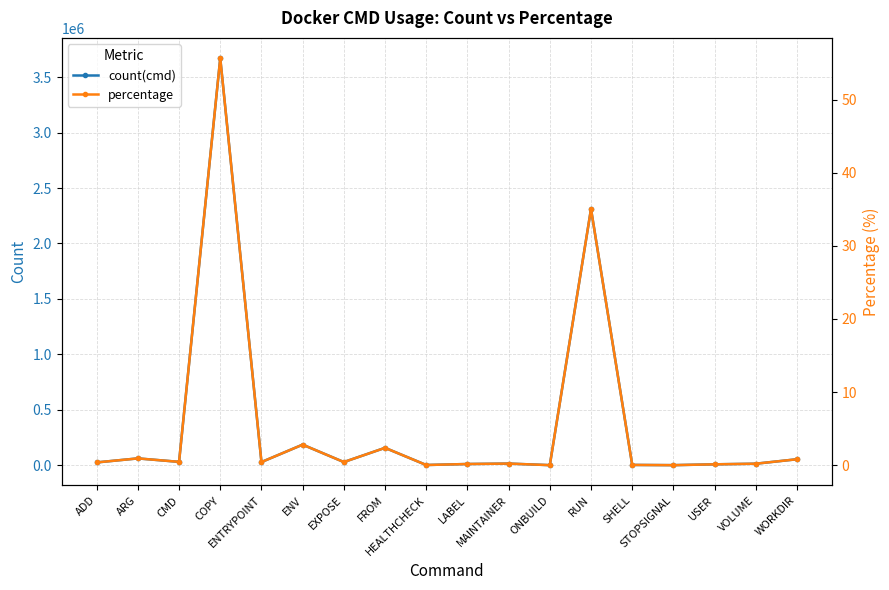

Reading right to left, what are all the values shown in this chart?

count(cmd): WORKDIR=53272.0	VOLUME=13087.0	USER=7498.0	STOPSIGNAL=34.0	SHELL=2049.0	RUN=2311139.0	ONBUILD=123.0	MAINTAINER=14204.0	LABEL=10302.0	HEALTHCHECK=1366.0	FROM=156143.0	EXPOSE=27960.0	ENV=185029.0	ENTRYPOINT=27927.0	COPY=3671064.0	CMD=29758.0	ARG=60973.0	ADD=24614.0
percentage: WORKDIR=0.8	VOLUME=0.2	USER=0.1	STOPSIGNAL=0.0	SHELL=0.0	RUN=35.0	ONBUILD=0.0	MAINTAINER=0.2	LABEL=0.2	HEALTHCHECK=0.0	FROM=2.4	EXPOSE=0.4	ENV=2.8	ENTRYPOINT=0.4	COPY=55.7	CMD=0.5	ARG=0.9	ADD=0.4